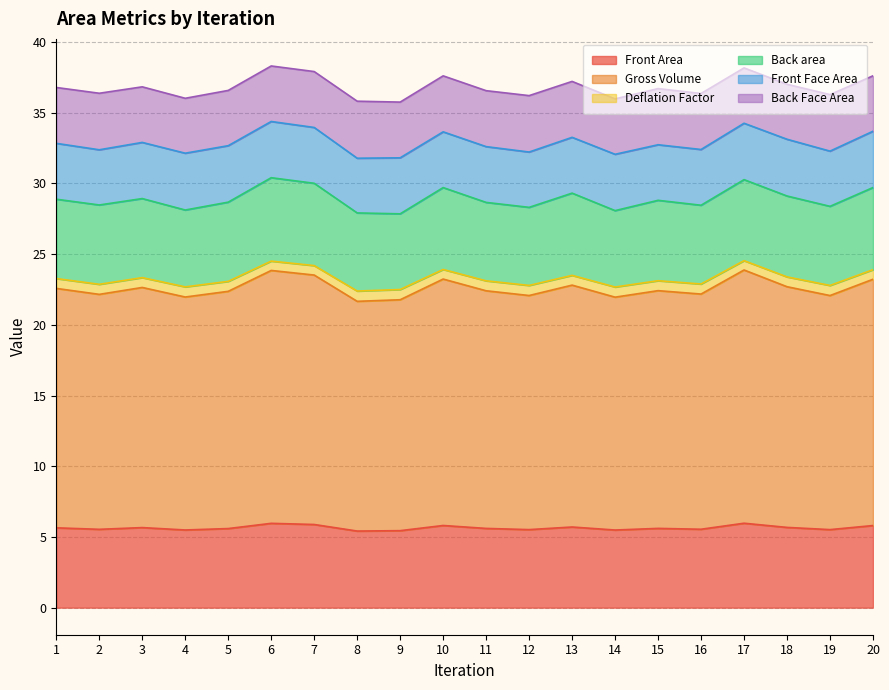

What is the smallest value displayed?

5.4